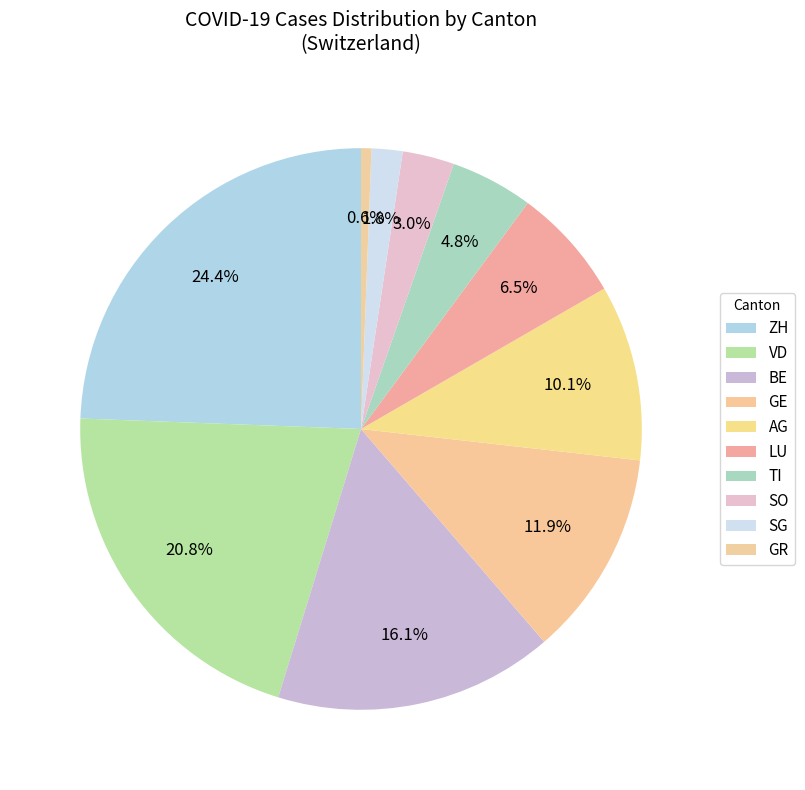

Count the number of slices in the pie.

10